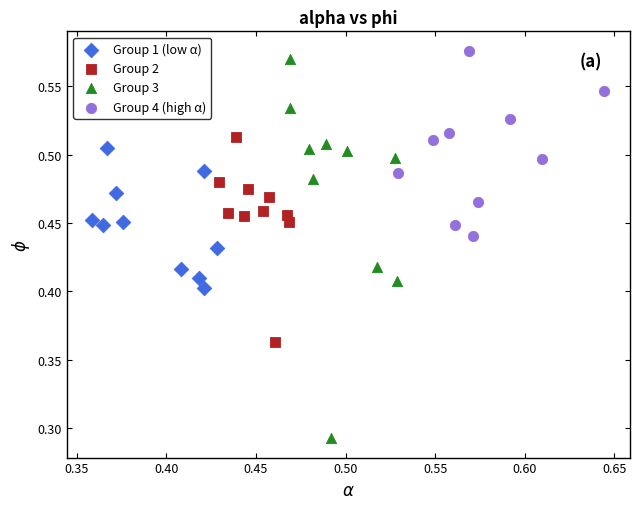

Which series has the largest Y range (max minus min)?

Group 3